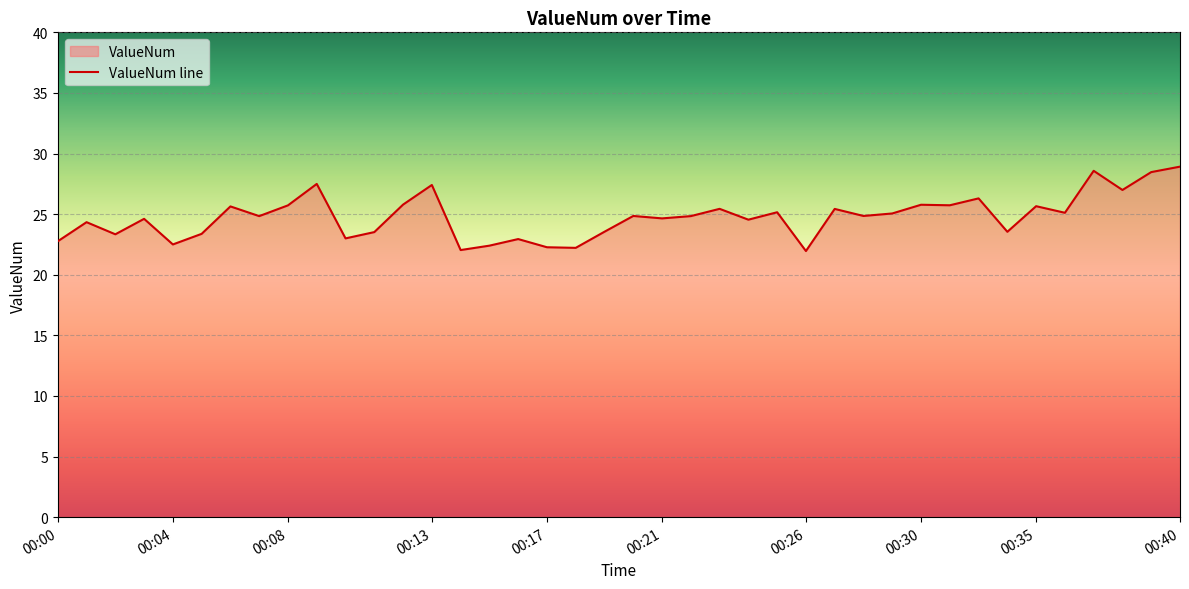

How many interior local valleys (lower than both neighbors) does the data have?

14